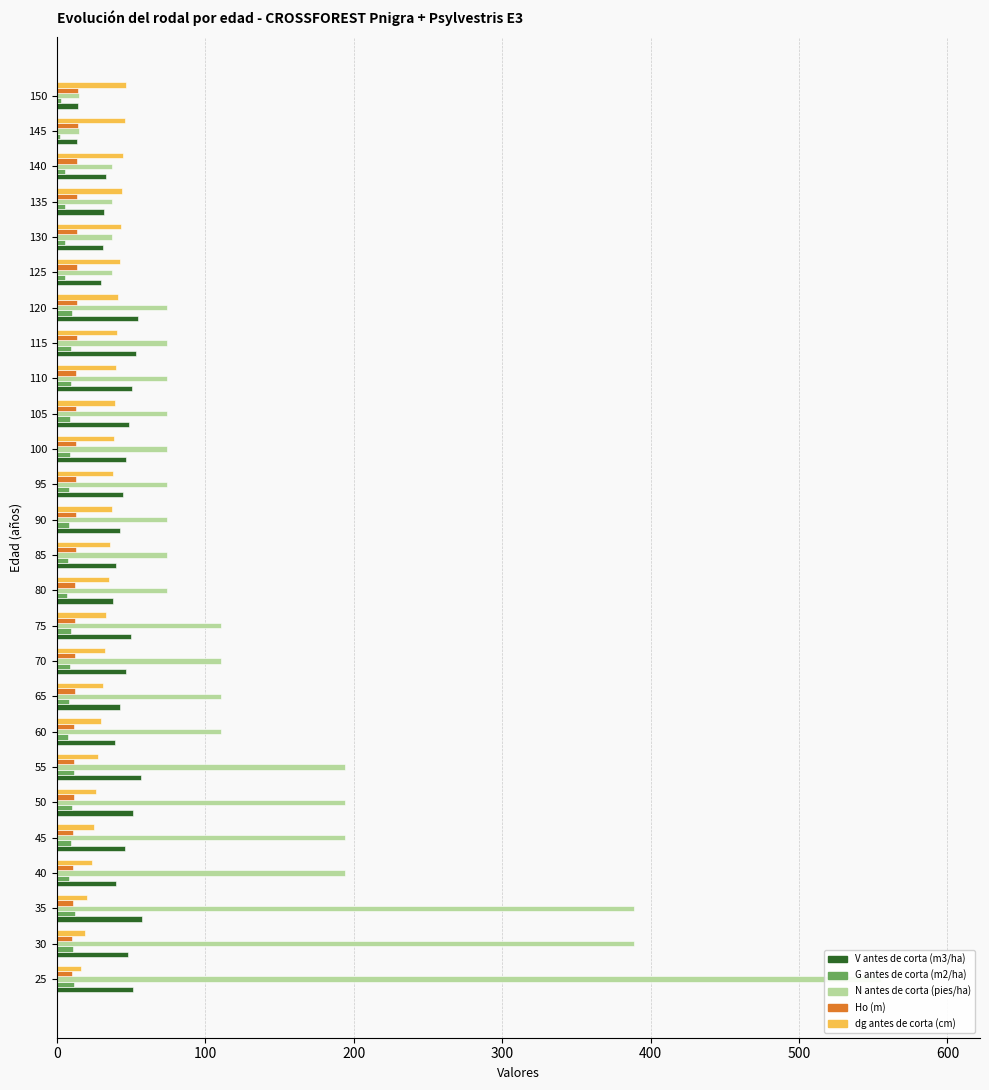

Does the chart contain any negative values?

No